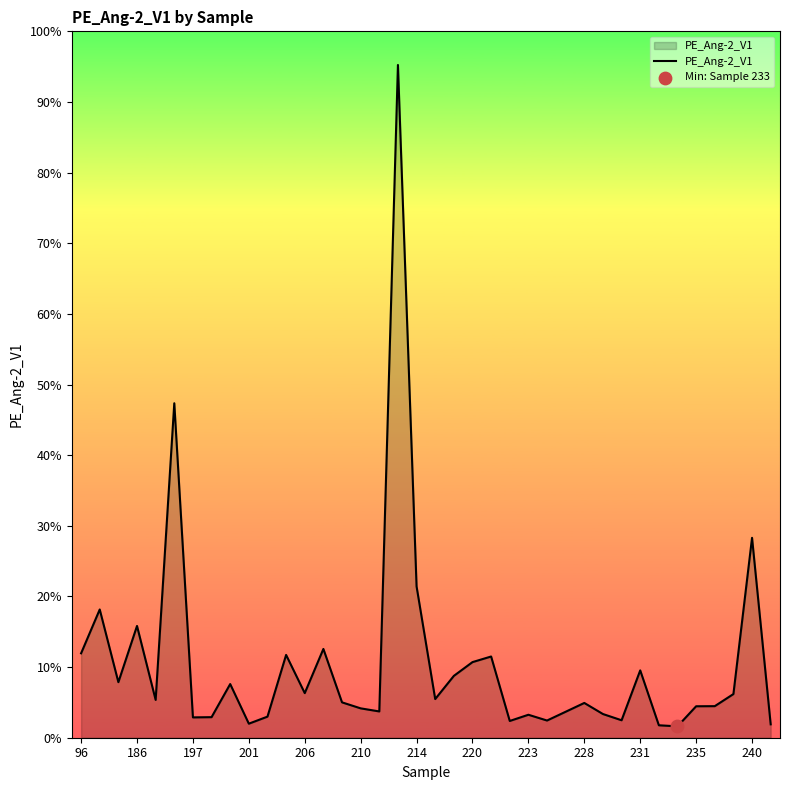

Does the chart have visible grid lines?

No